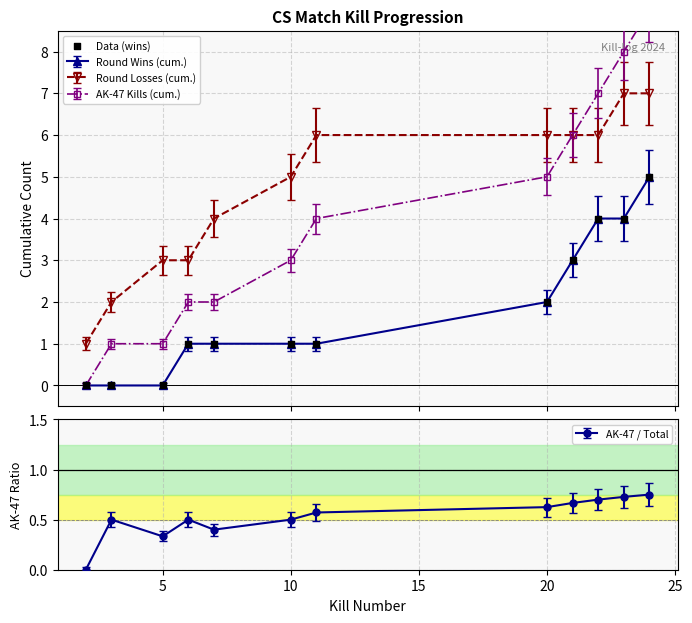

True or false: Round Losses (cum.) and Round Wins (cum.) cross at least once.

False